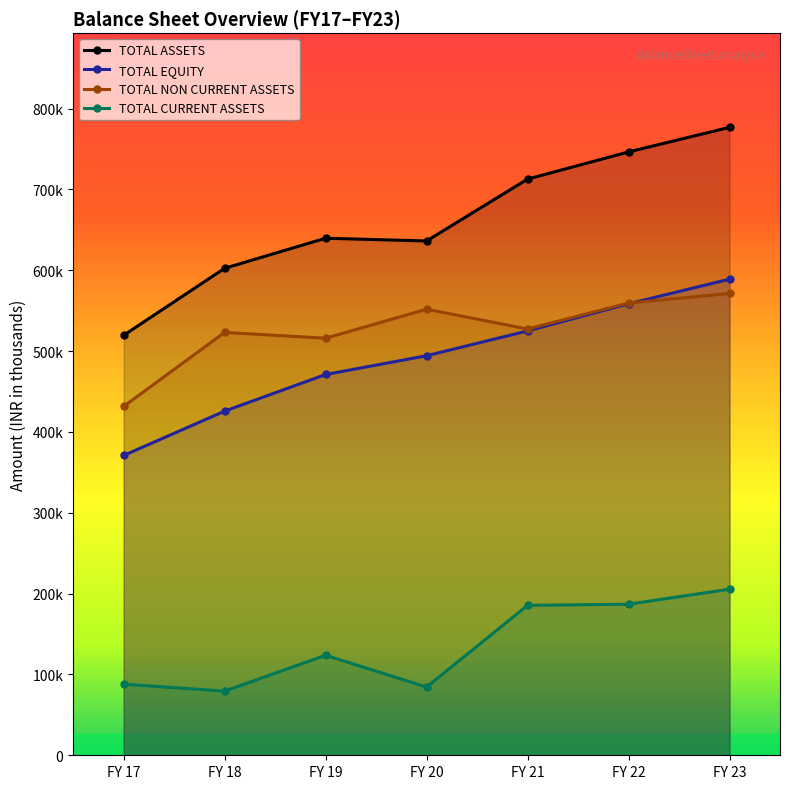

Which series has the widest spread of values?

TOTAL ASSETS